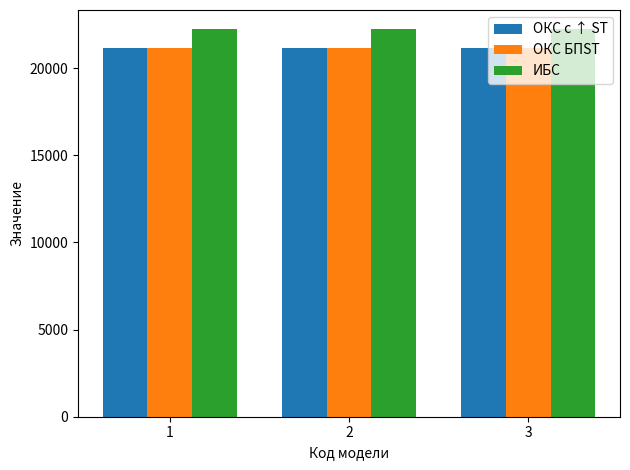

Which series has the largest total across all categories?

ИБС